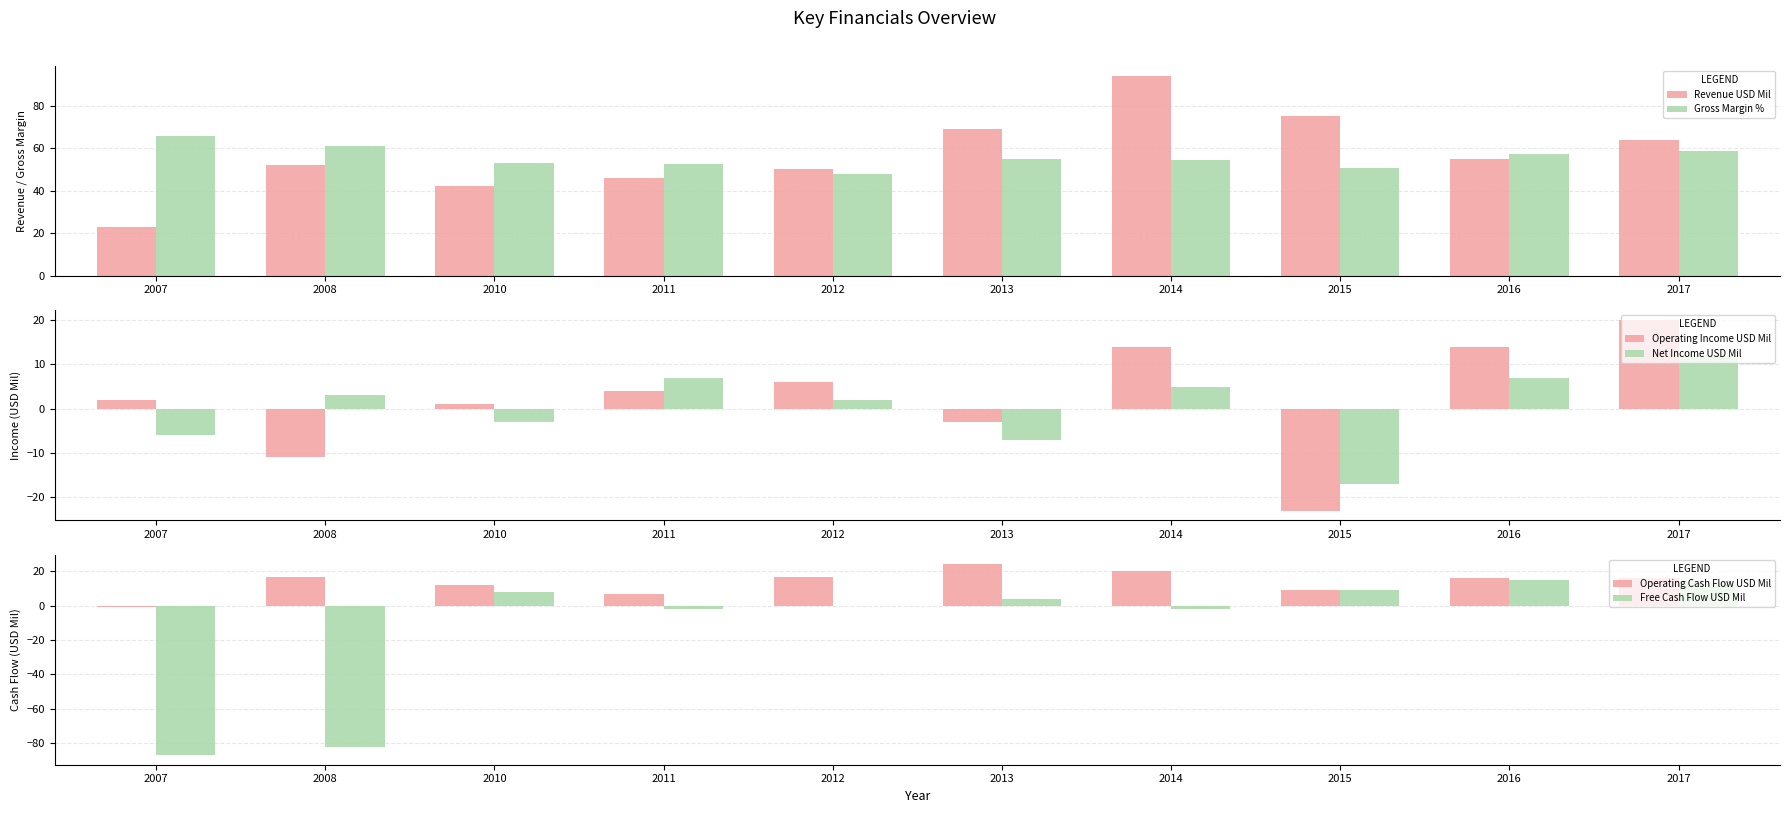

Is it true that Operating Cash Flow USD Mil equals 16.0 at 2016?

True